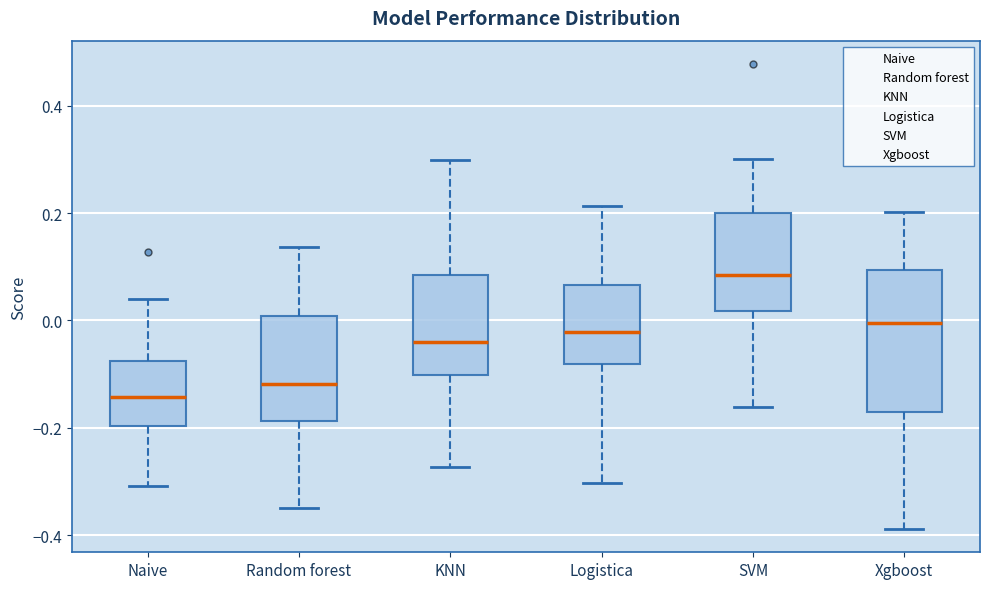

Comparing the boxes themselves (not the whiskers), which one is the tallest?

Xgboost